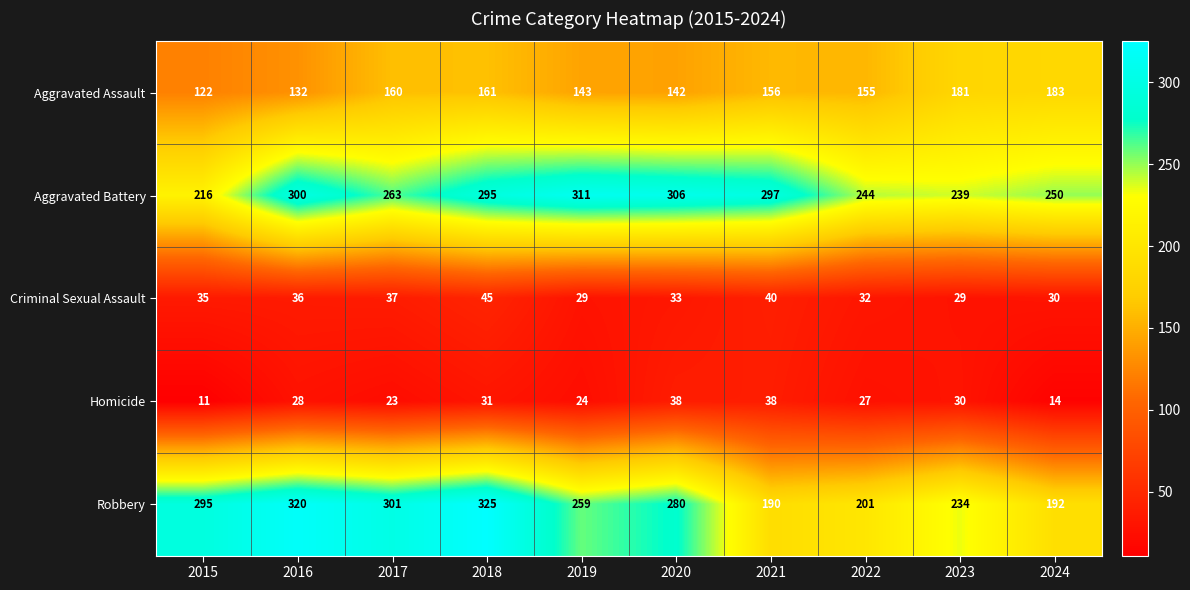

What is the total value across all series at 2022?

659